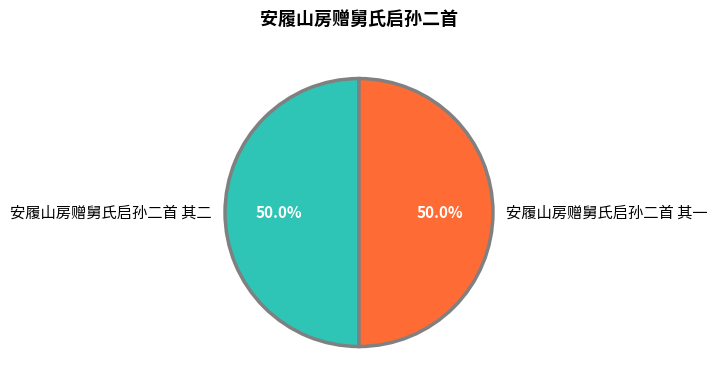

The 安履山房赠舅氏启孙二首 其一 slice represents 56% of the pie. True or false?

False